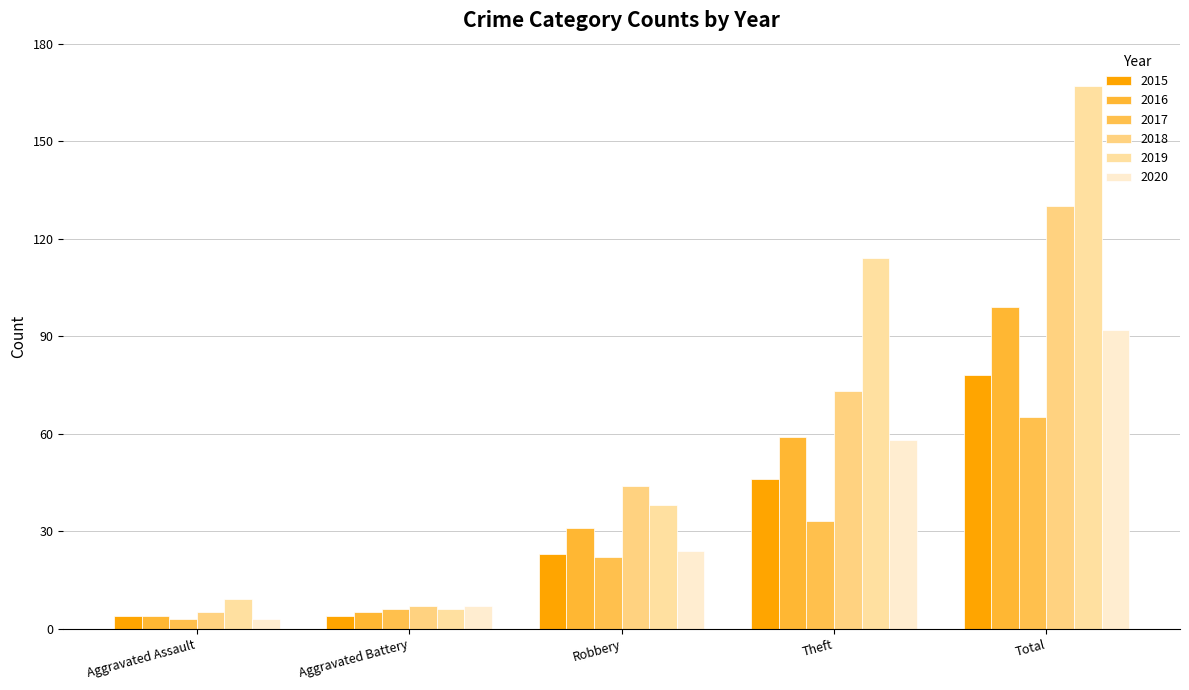

Reading left to right, transcribe all the data shown in this chart.

2015: Aggravated Assault=4	Aggravated Battery=4	Robbery=23	Theft=46	Total=78
2016: Aggravated Assault=4	Aggravated Battery=5	Robbery=31	Theft=59	Total=99
2017: Aggravated Assault=3	Aggravated Battery=6	Robbery=22	Theft=33	Total=65
2018: Aggravated Assault=5	Aggravated Battery=7	Robbery=44	Theft=73	Total=130
2019: Aggravated Assault=9	Aggravated Battery=6	Robbery=38	Theft=114	Total=167
2020: Aggravated Assault=3	Aggravated Battery=7	Robbery=24	Theft=58	Total=92